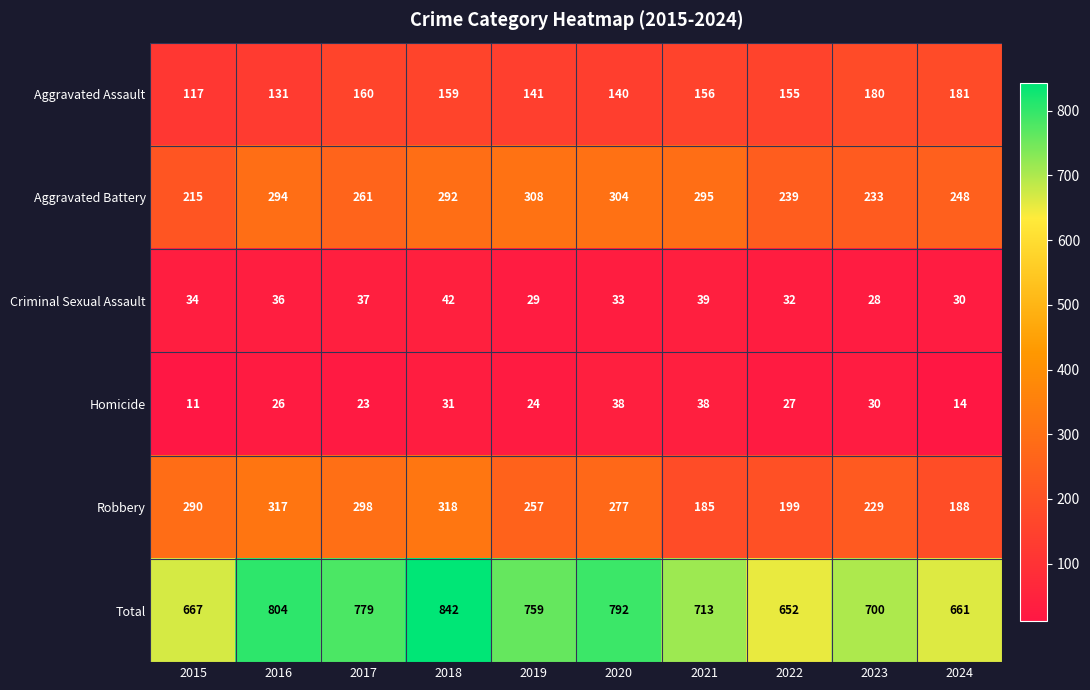

Is it true that Aggravated Assault equals 117 at 2015?

True